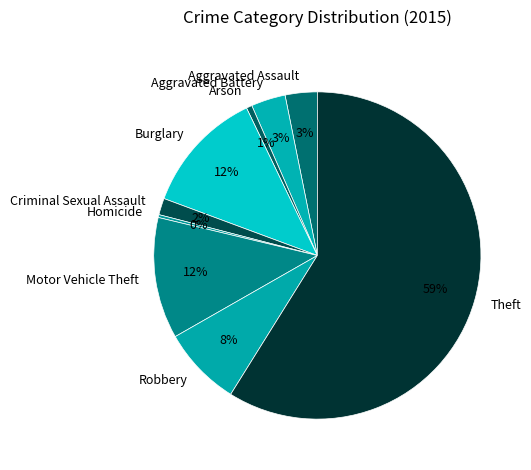

How many slices are in this pie chart?

9